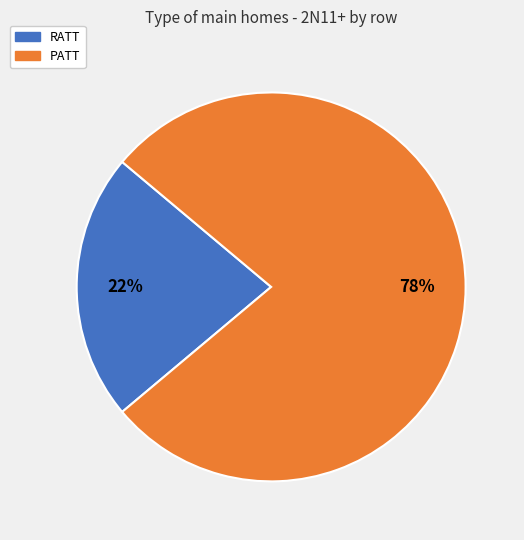

To the nearest percent, what percentage of the pie is RATT?

22%